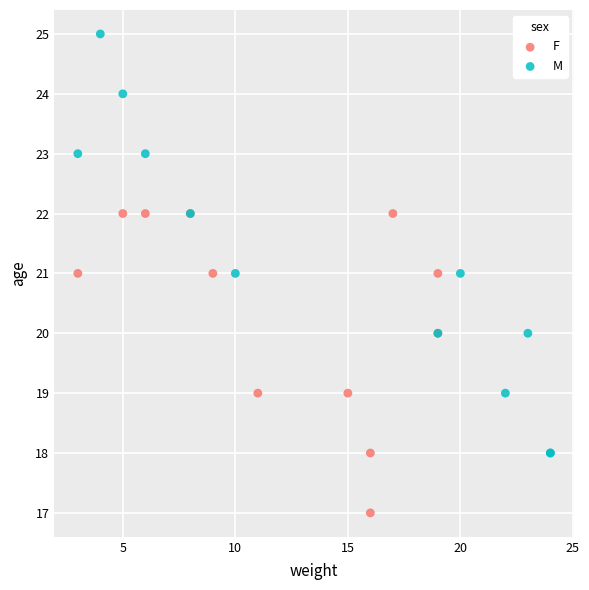

Which series has the largest Y range (max minus min)?

M